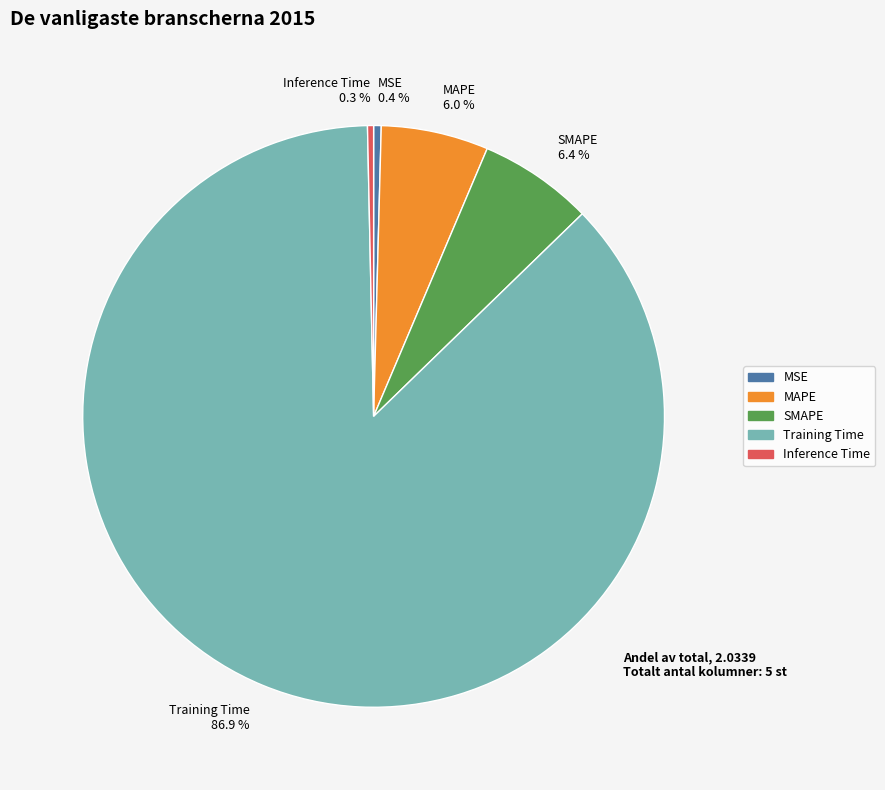

To the nearest percent, what is the average slice percentage?

20%